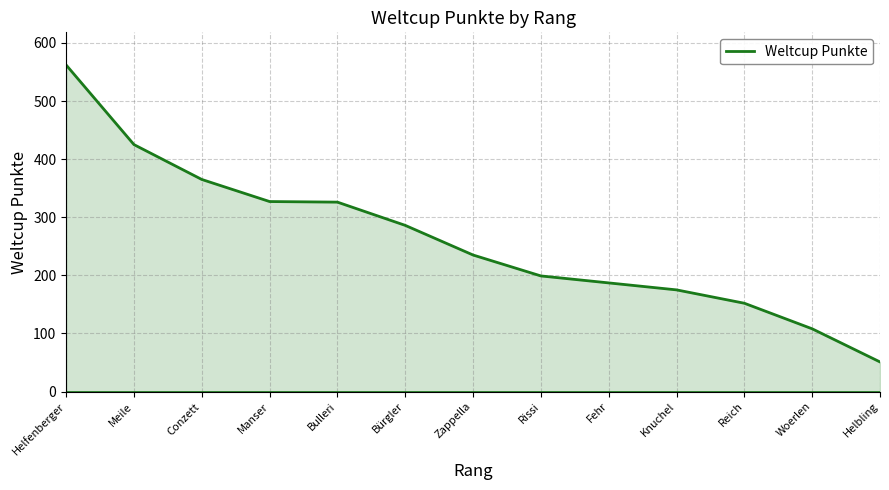

Approximately how many times larger is the value at Bürgler compared to Rissi?

1.4